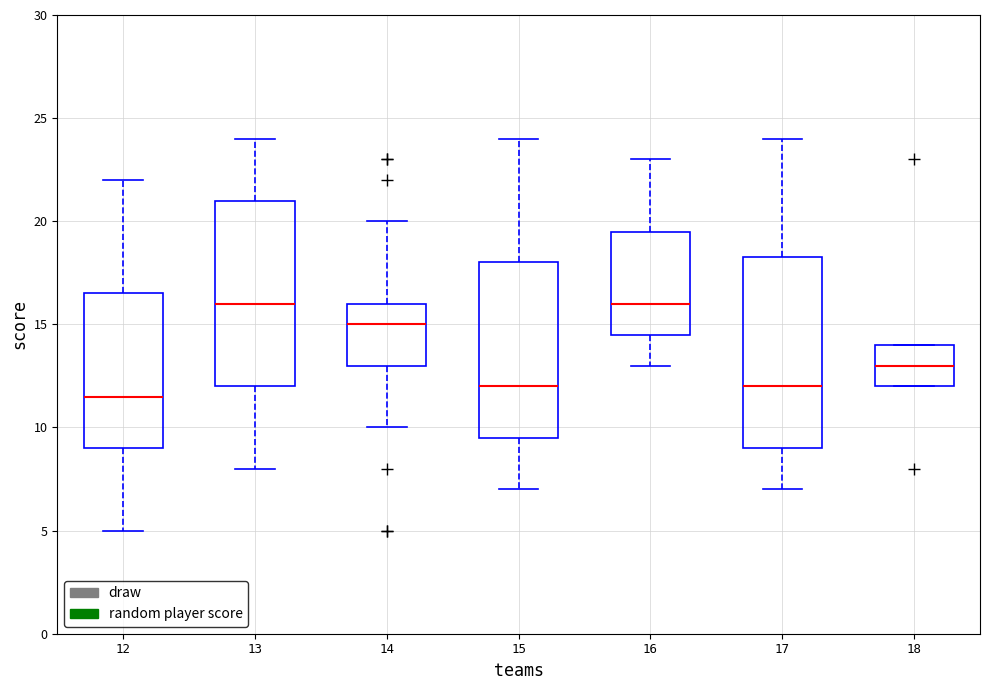

Which box's median line is the lowest?

12